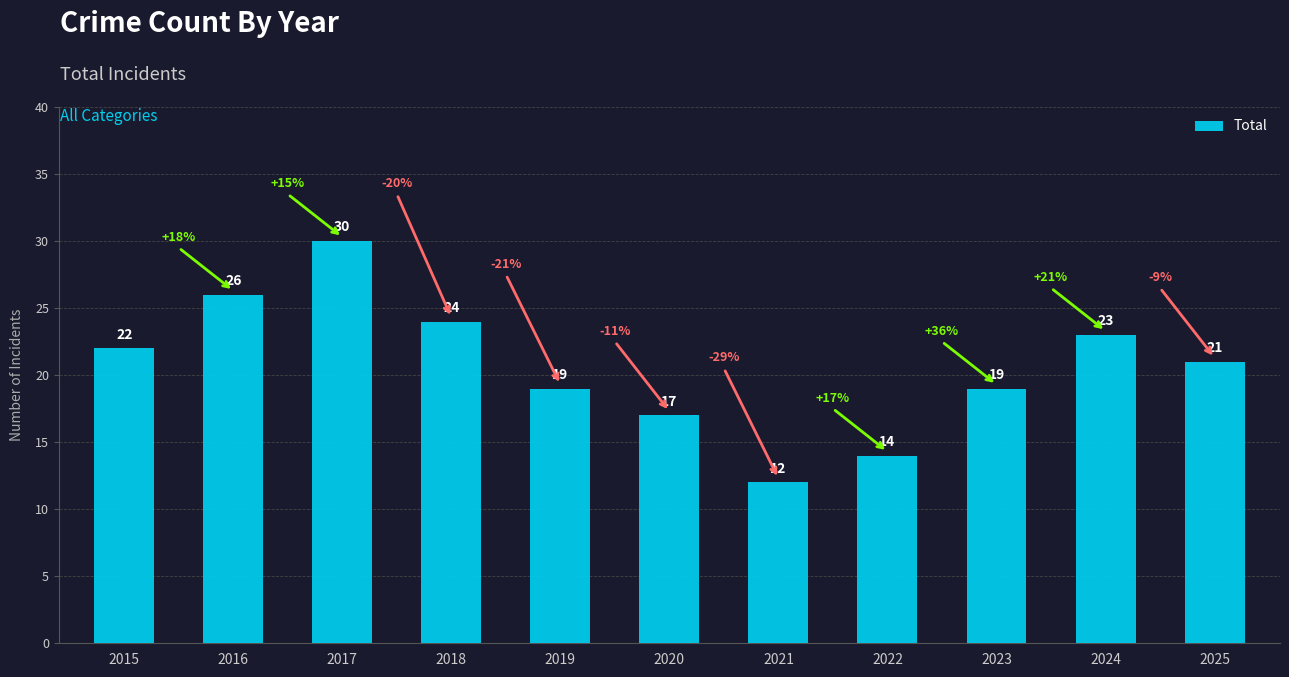

What is the maximum value shown in the chart?

30